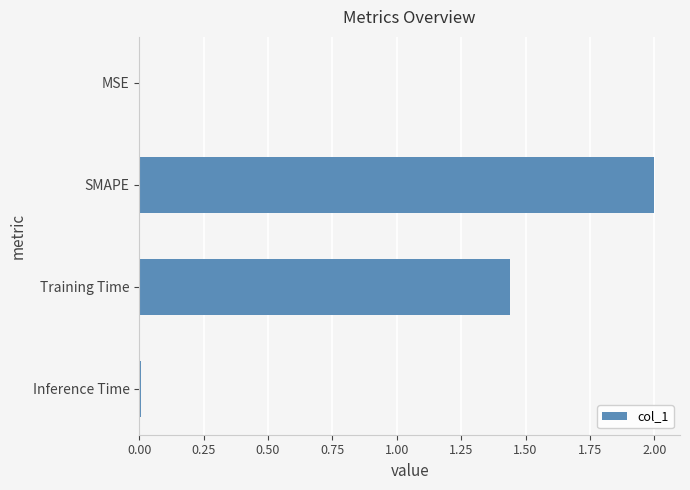

Is it true that the value at Training Time is 0.5?

False